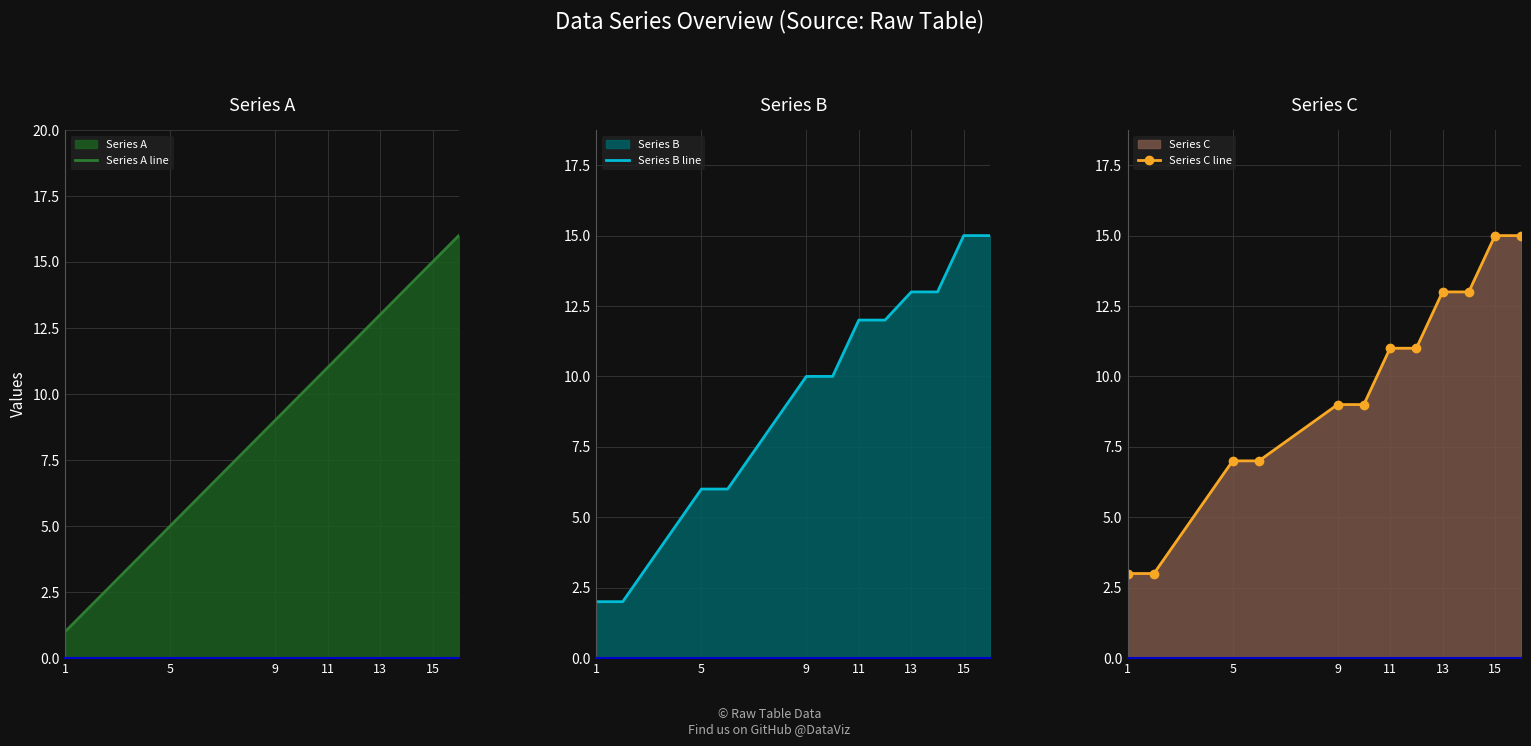

True or false: Series C line has a value of 18 at 11.

False